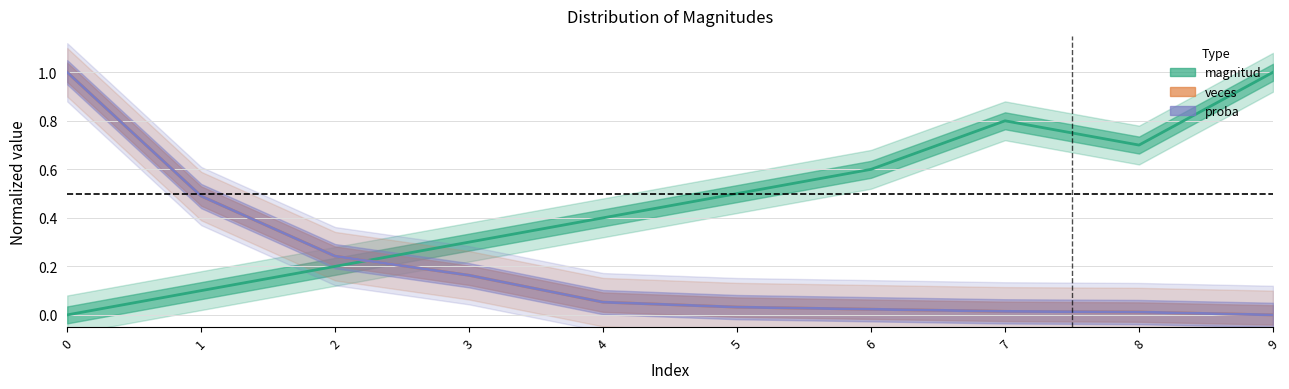

Reading left to right, extract all data points from this chart.

magnitud: 0.0	0.1	0.2	0.3	0.4	0.5	0.6	0.8	0.7	1.0
veces: 1.0	0.5	0.2	0.2	0.1	0.0	0.0	0.0	0.0	0.0
proba: 1.0	0.5	0.2	0.2	0.1	0.0	0.0	0.0	0.0	0.0